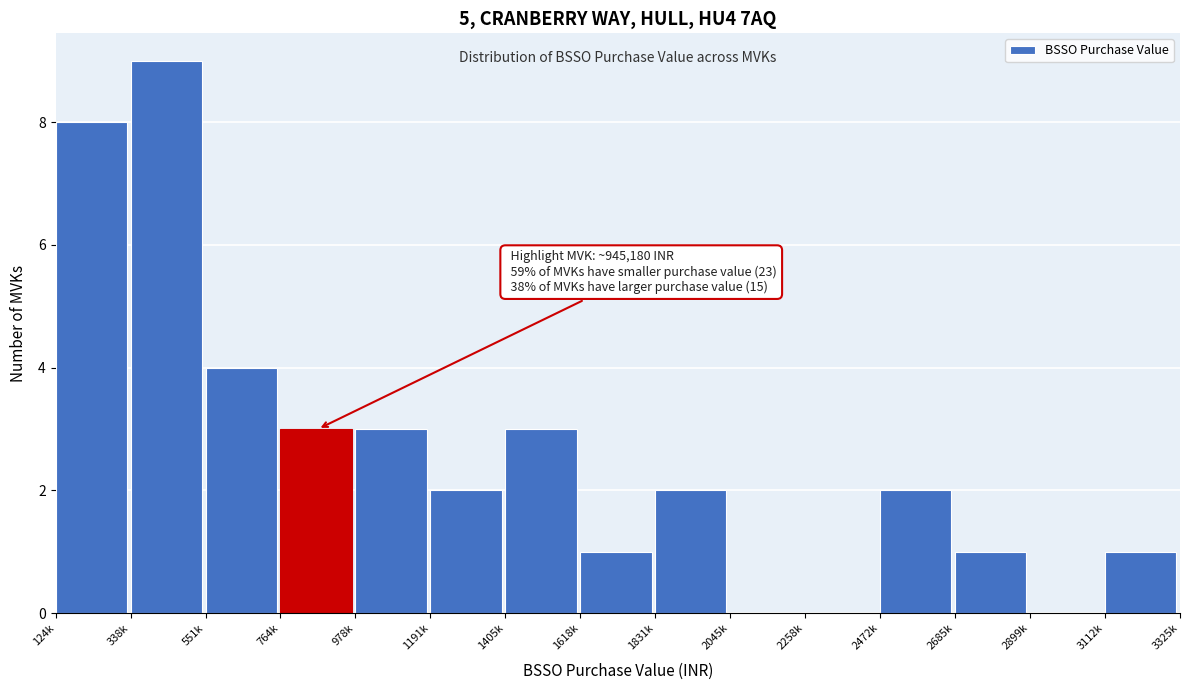

Reading left to right, extract all data points from this chart.

124k=8	338k=9	551k=4	764k=3	978k=3	1191k=2	1405k=3	1618k=1	1831k=2	2045k=0	2258k=0	2472k=2	2685k=1	2899k=0	3112k=1